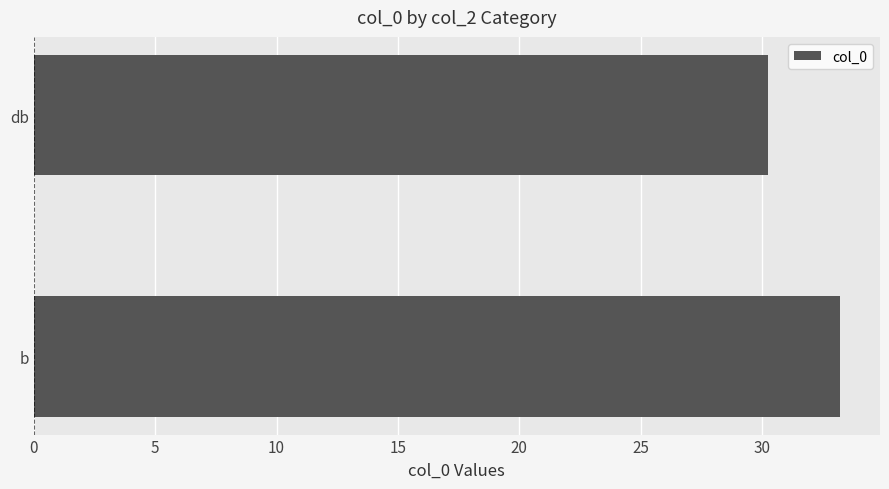

Which has a higher value, db or b?

b